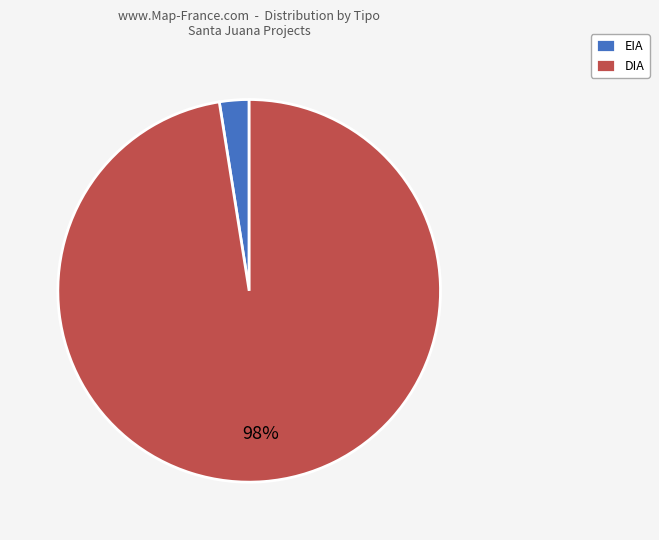

To the nearest percent, what is the average slice percentage?

50%